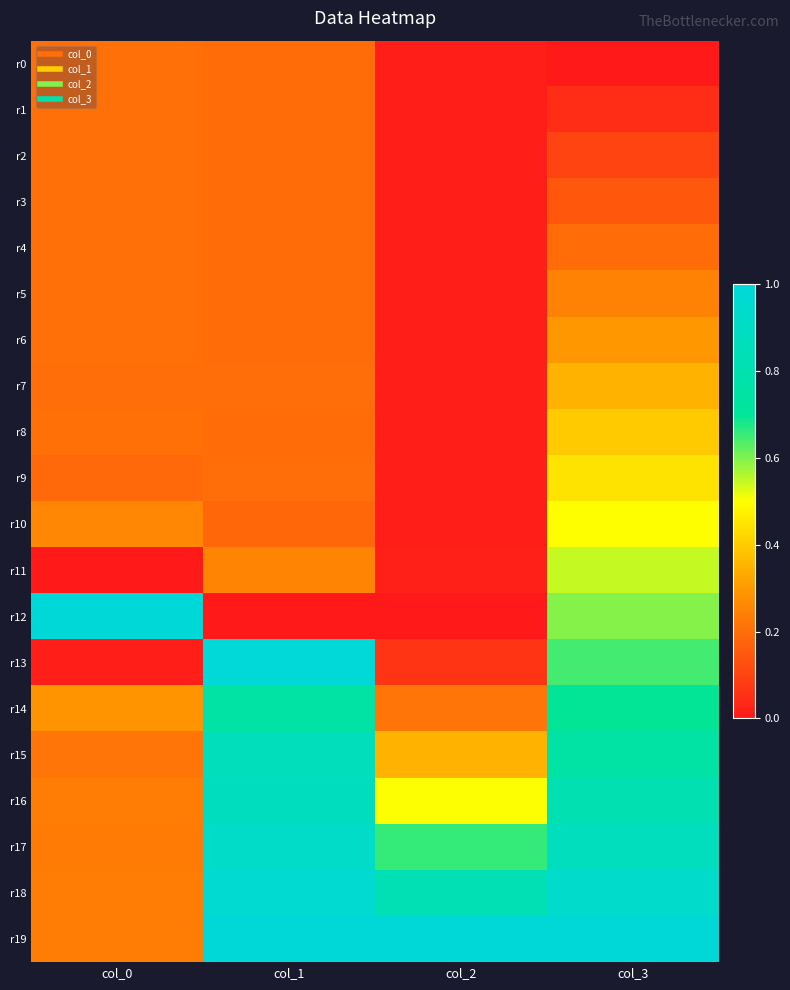

Which series changed the most between col_1 and col_3?

r12